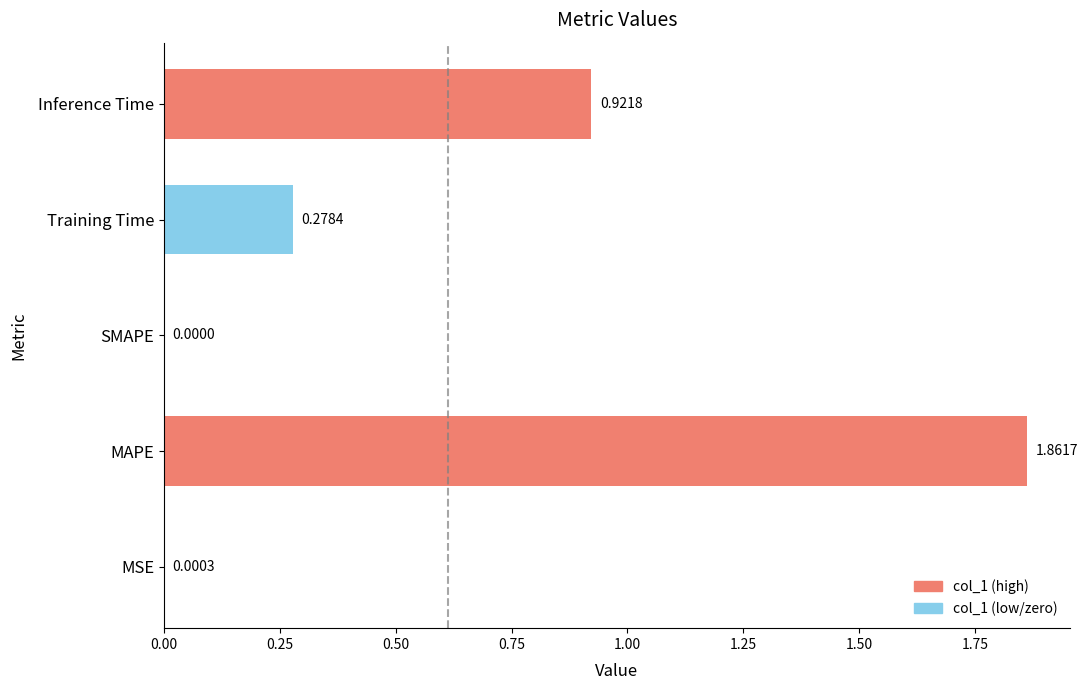

What is the sum of the values at MAPE and Training Time?

2.1